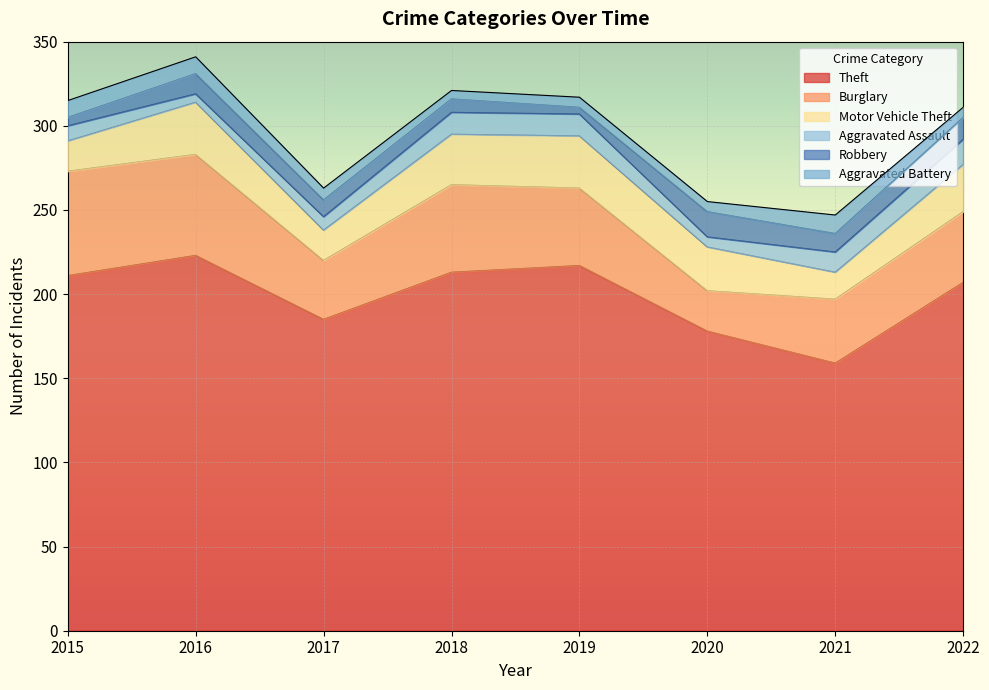

What is the difference between the maximum and minimum values in the Robbery series?

11